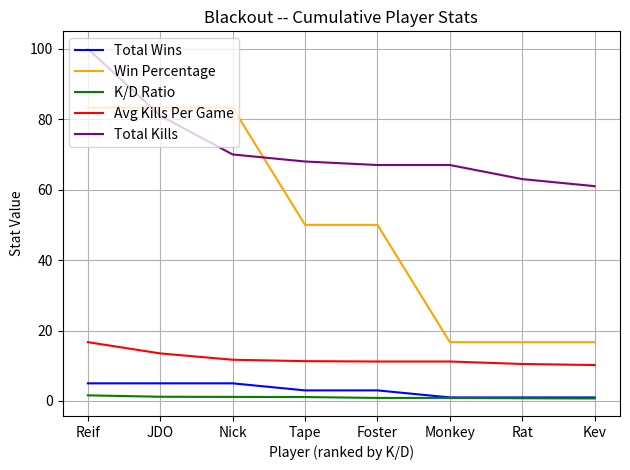

Read the K/D Ratio value at Foster.

0.9